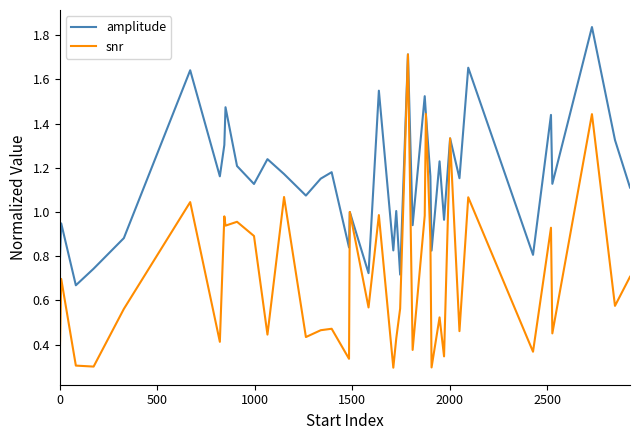

Which series has the largest total across all categories?

amplitude